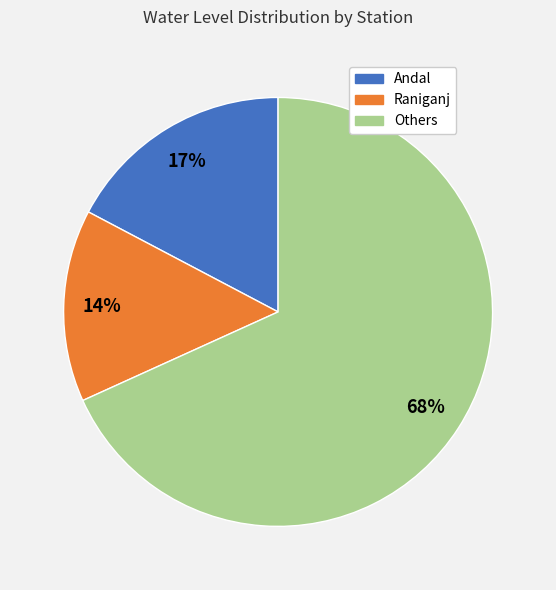

Is there any slice that represents more than half of the pie?

Yes